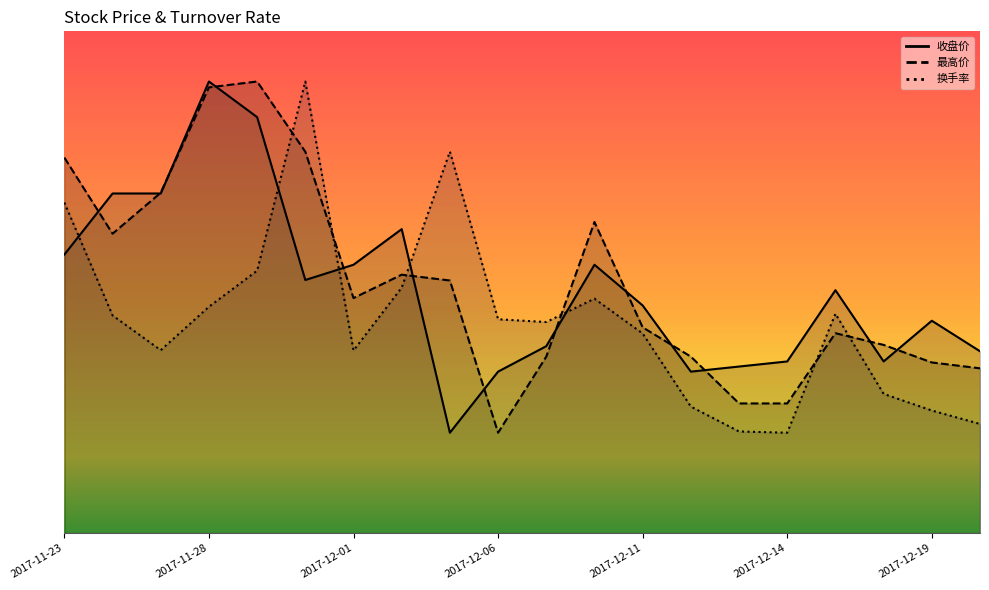

True or false: 换手率 has a value of 2.4 at 2017-12-05.

False